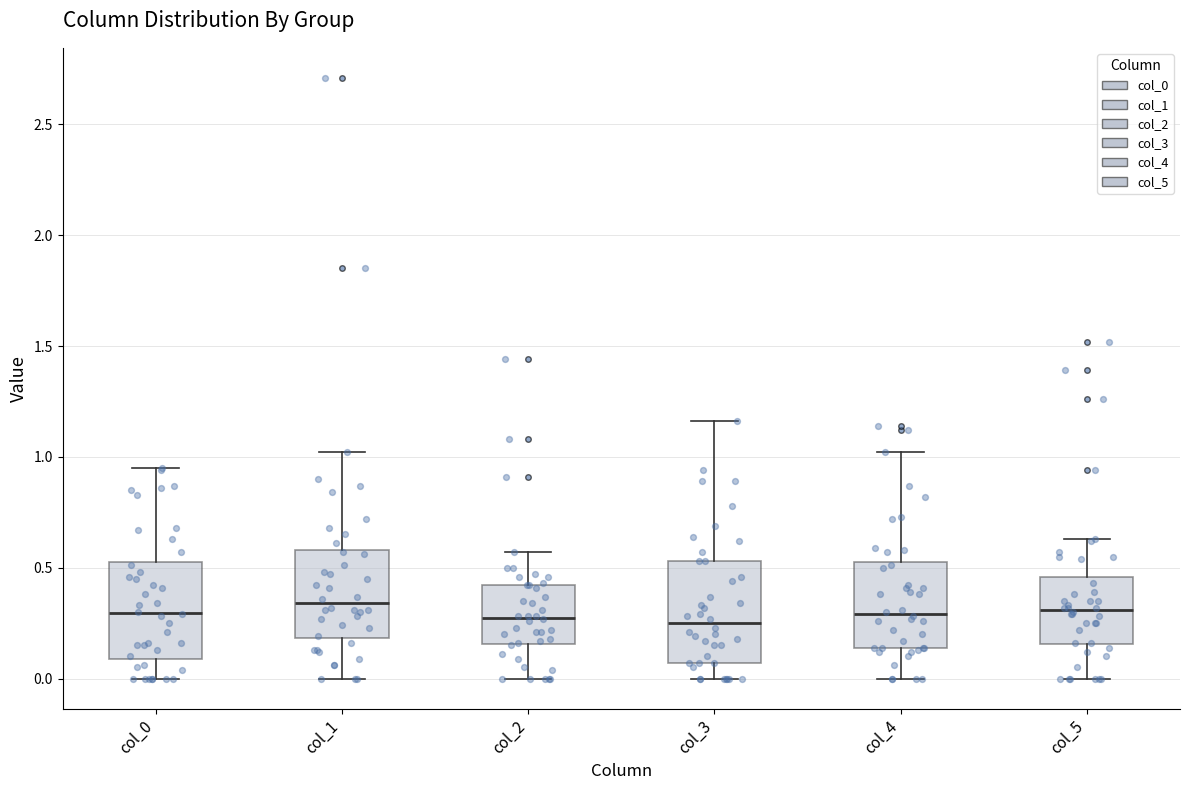

Reading left to right, transcribe this box plot: for each box, give where its median line is, the range the box spans, and where its two whiskers end, as read against the y-axis. The values are not printed on the chart, so give them approximately, as read against the axis.

col_0: median 0.30, box 0.10 to 0.55, whiskers 0.00 to 0.95
col_1: median 0.35, box 0.20 to 0.60, whiskers 0.00 to 1.00
col_2: median 0.30, box 0.15 to 0.40, whiskers 0.00 to 0.55
col_3: median 0.25, box 0.05 to 0.55, whiskers 0.00 to 1.15
col_4: median 0.30, box 0.15 to 0.55, whiskers 0.00 to 1.00
col_5: median 0.30, box 0.15 to 0.45, whiskers 0.00 to 0.65